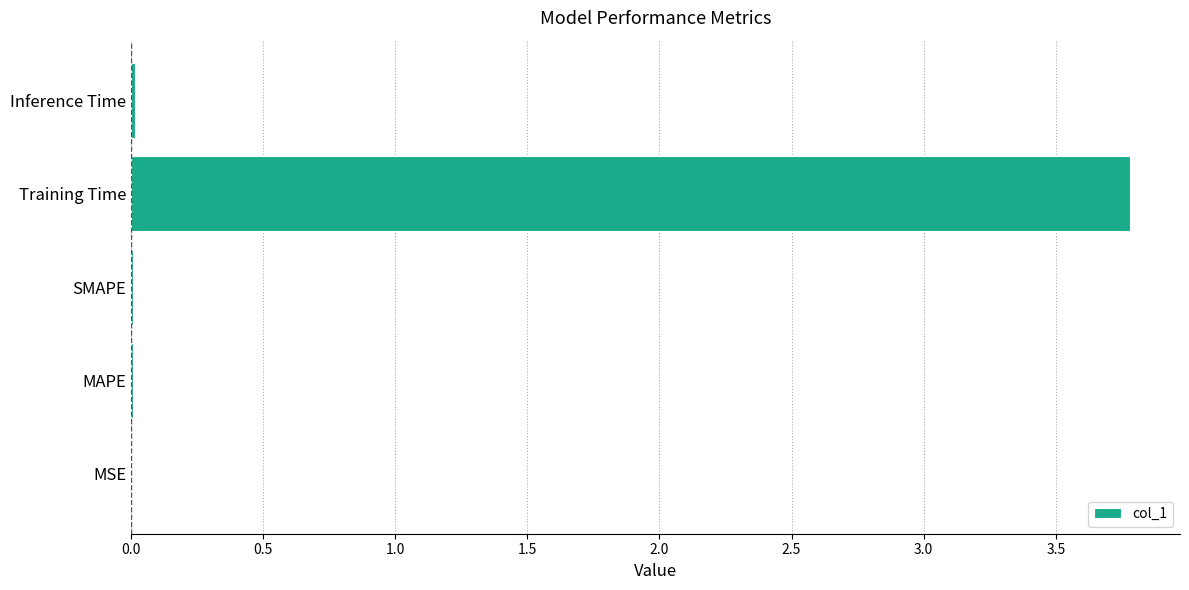

Are the bars grouped side by side (vs. stacked)?

No